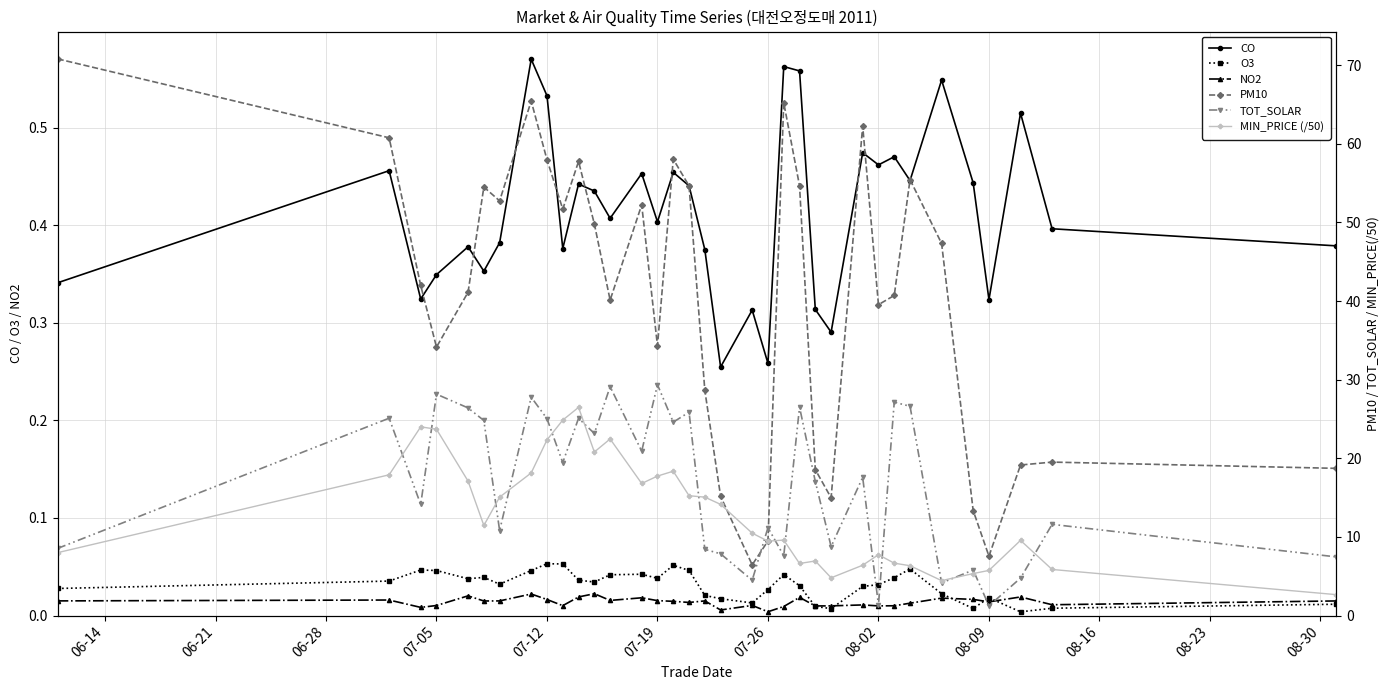

True or false: CO has more than 2 points higher than both neighbors.

True